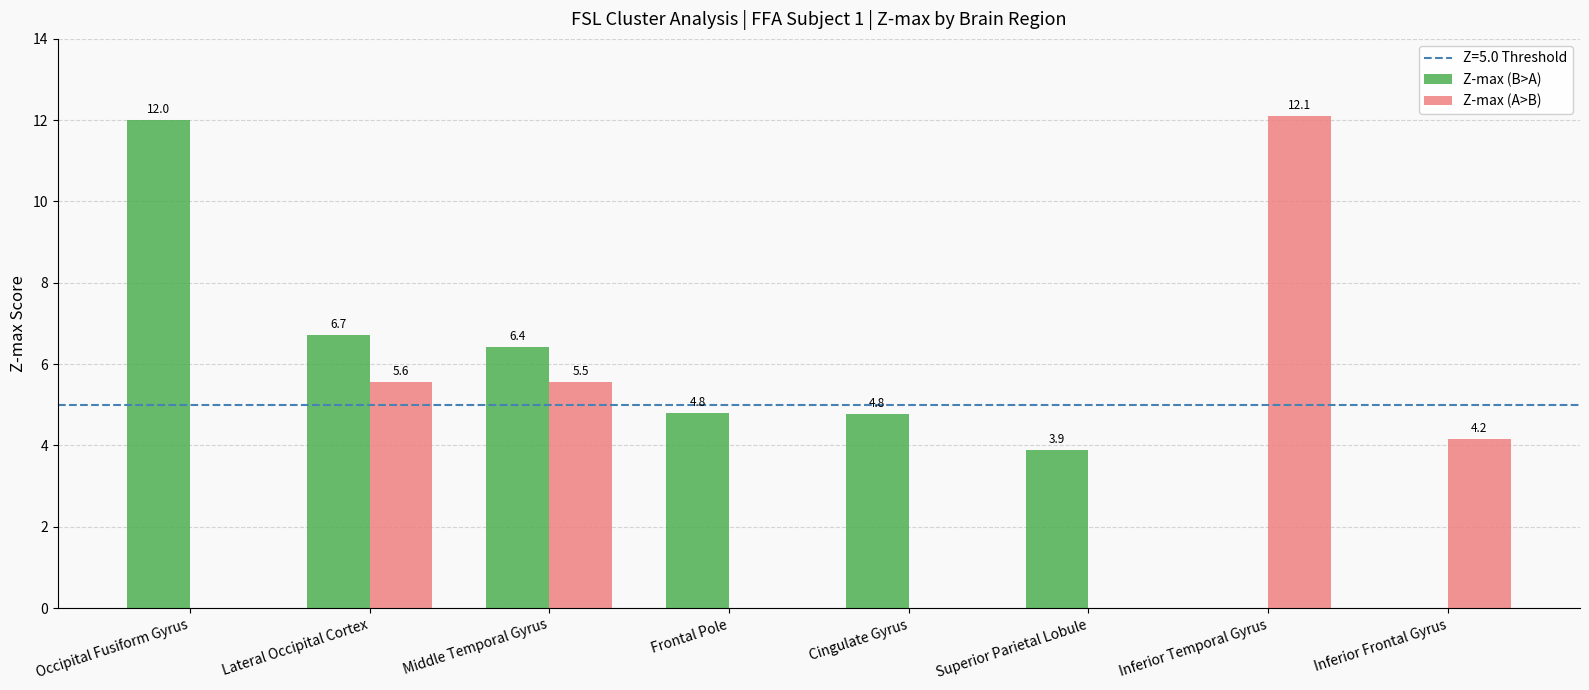

What is the sum of the Z-max (B>A) values at Cingulate Gyrus and Lateral Occipital Cortex?

11.5